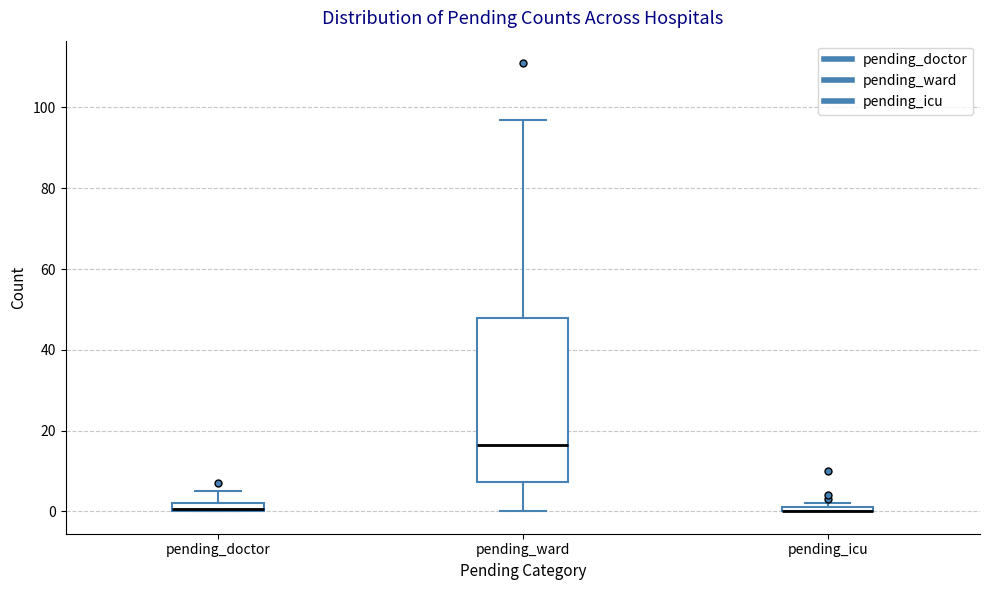

Which box is the tallest, from its lower edge to its upper edge?

pending_ward